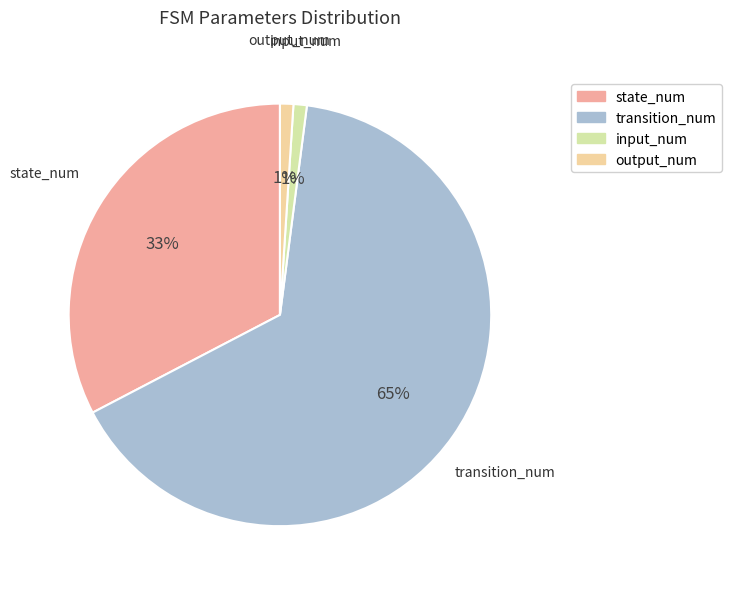

How many slices are in this pie chart?

4